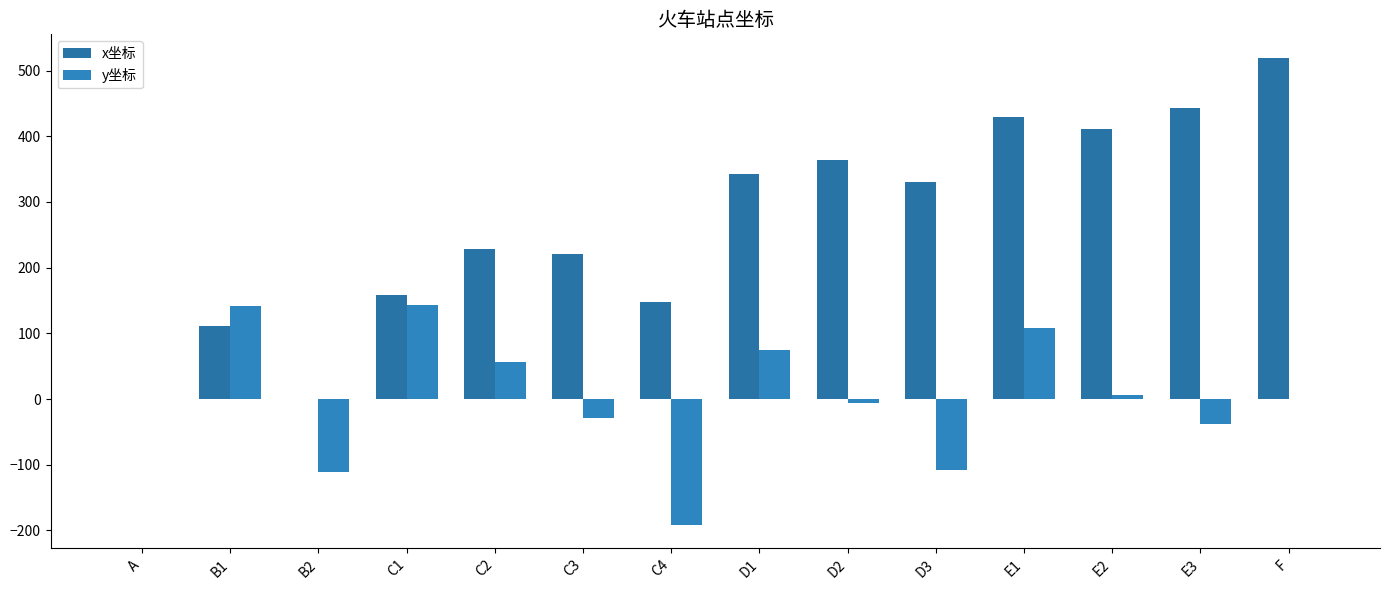

How many data points does each series have?

14